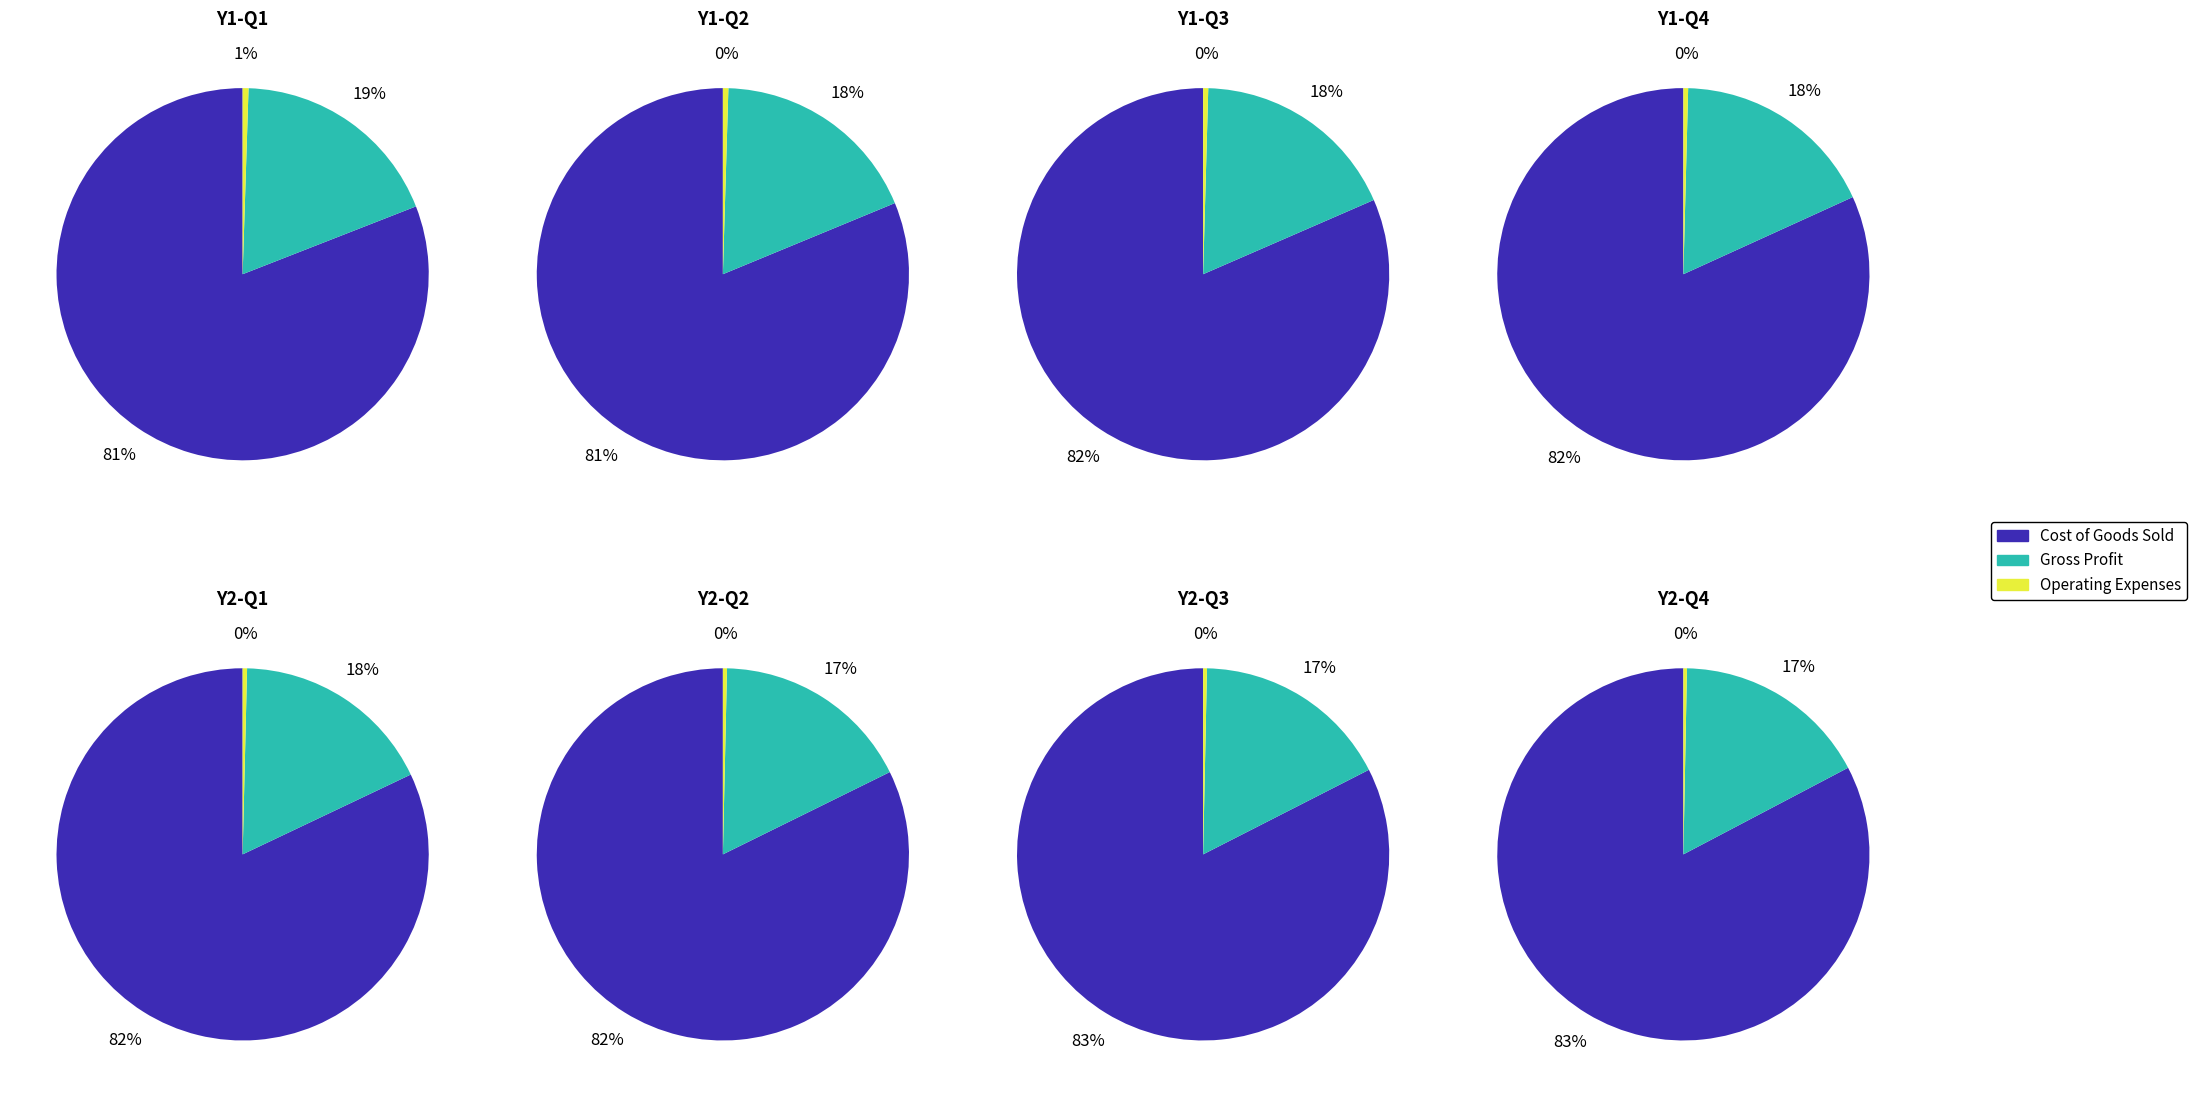

Which series has the widest spread of values?

Cost of Goods Sold